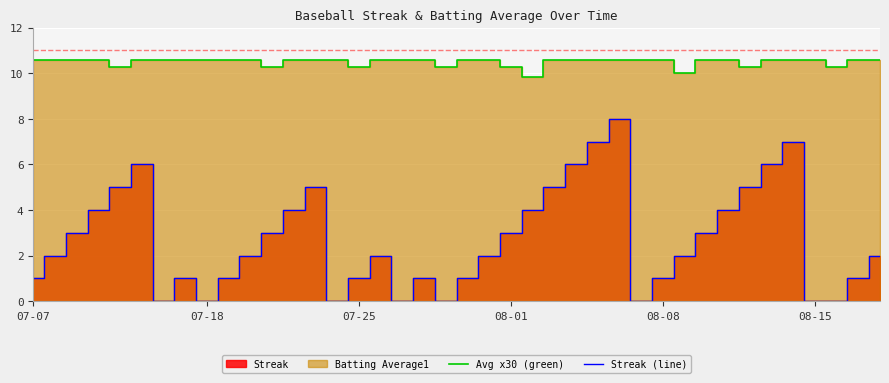

What is the value of the Avg x30 (green) point at the 14th from the left?

10.6